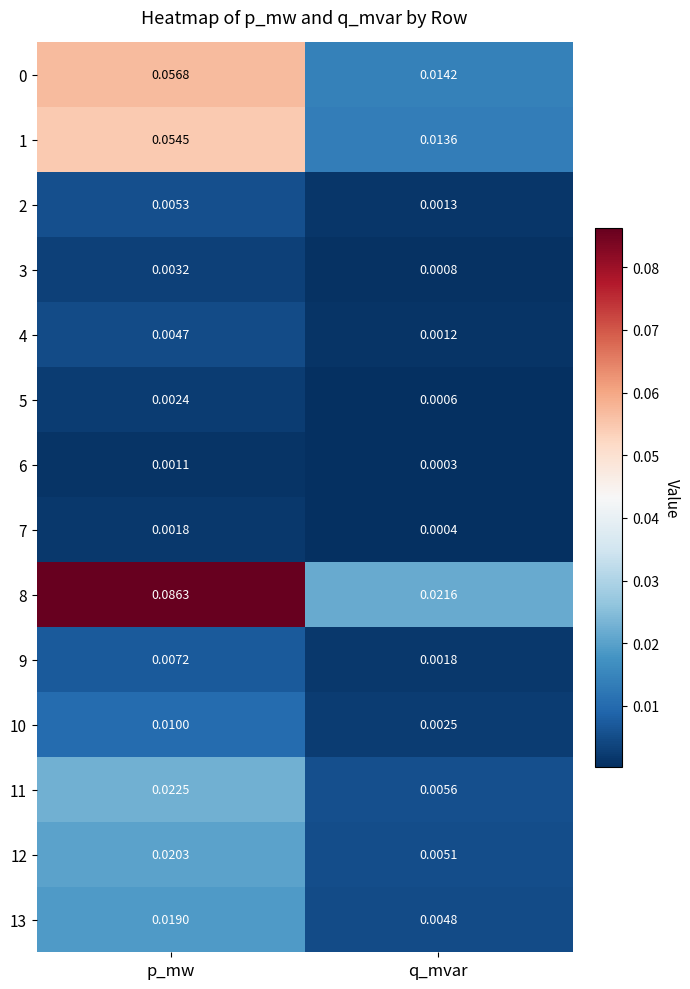

At how many categories does at least one series exceed 0?

2